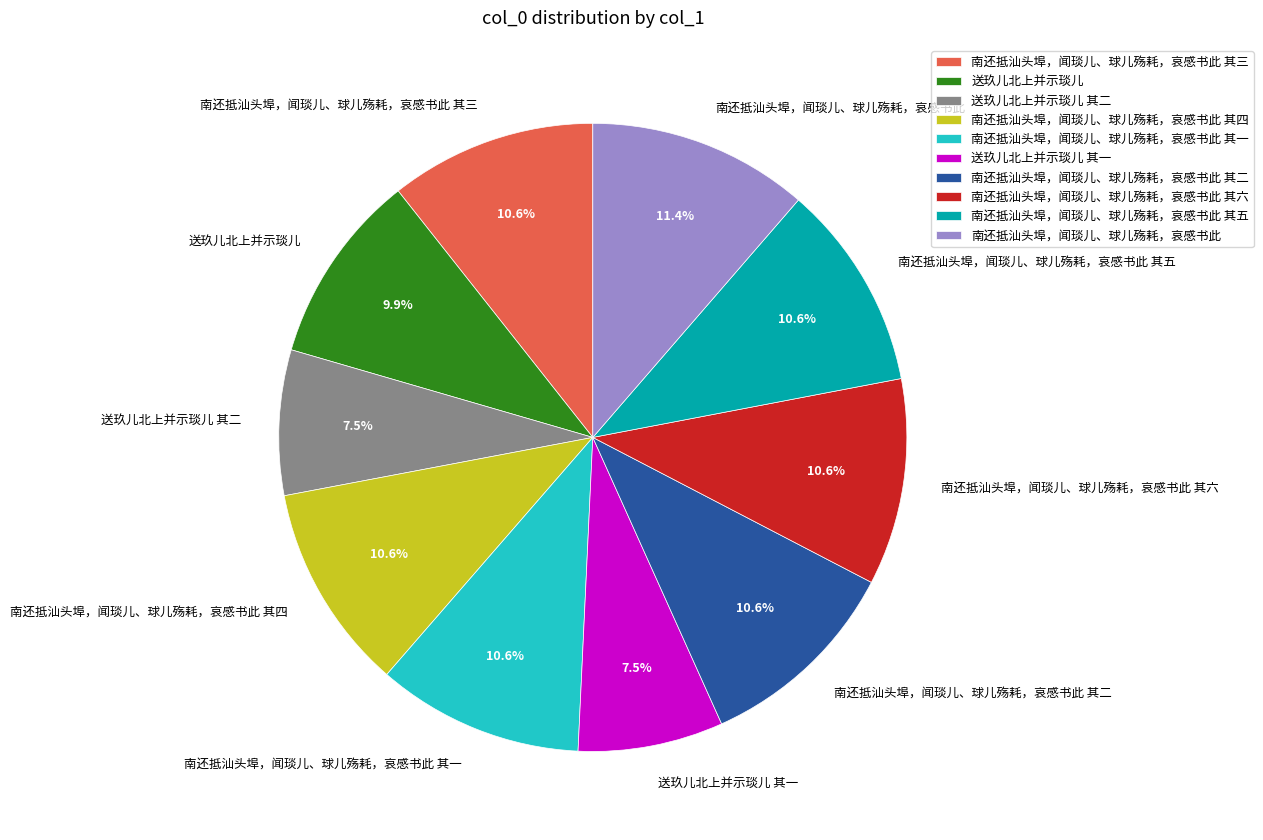

Is there any slice that represents more than half of the pie?

No